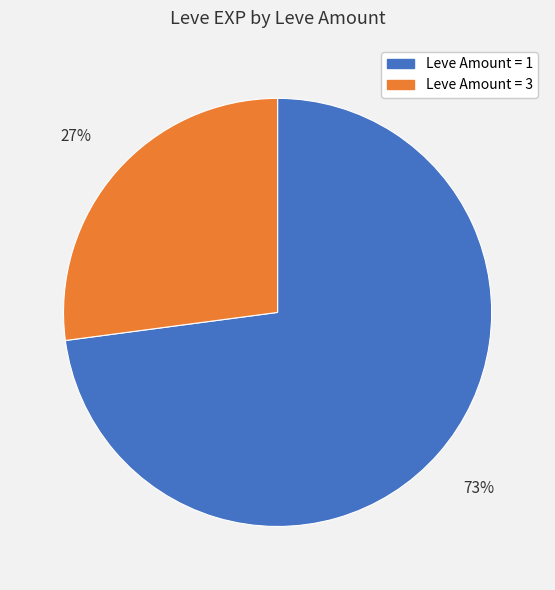

Is there any slice that represents more than half of the pie?

Yes